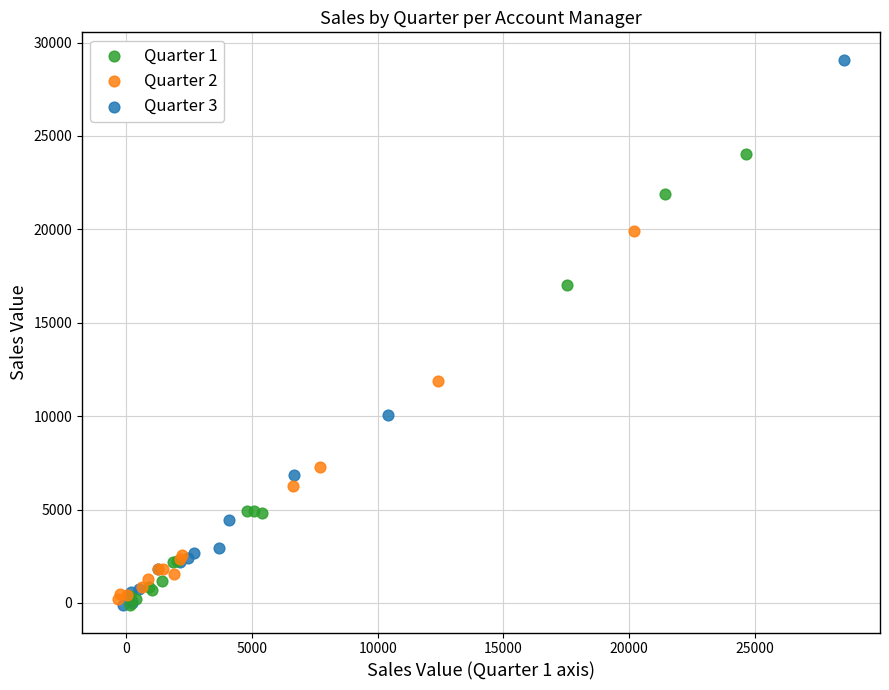

Which series reaches the maximum Y coordinate?

Quarter 3